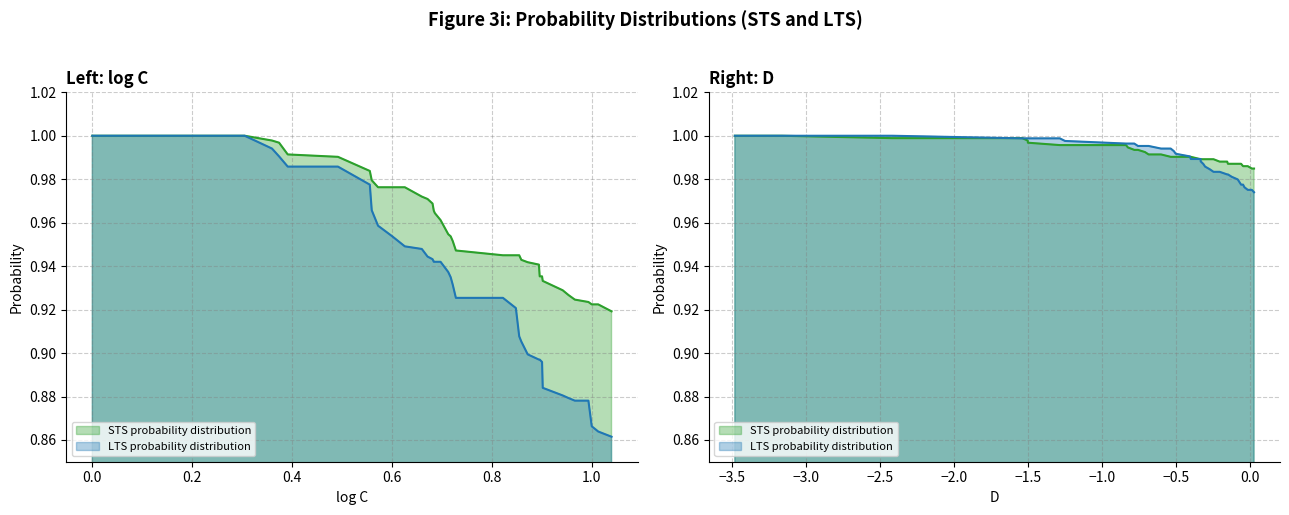

What is the lowest value of the right_lts series?

1.0